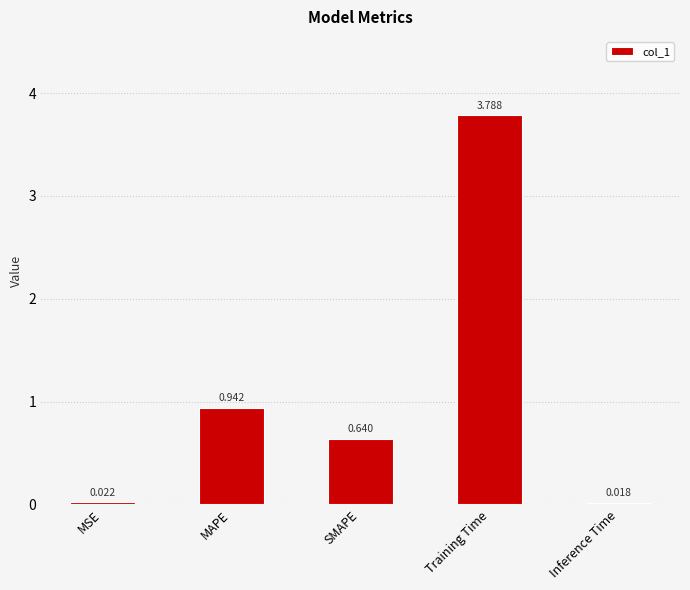

What is the label of the 1st bar from the right?

Inference Time